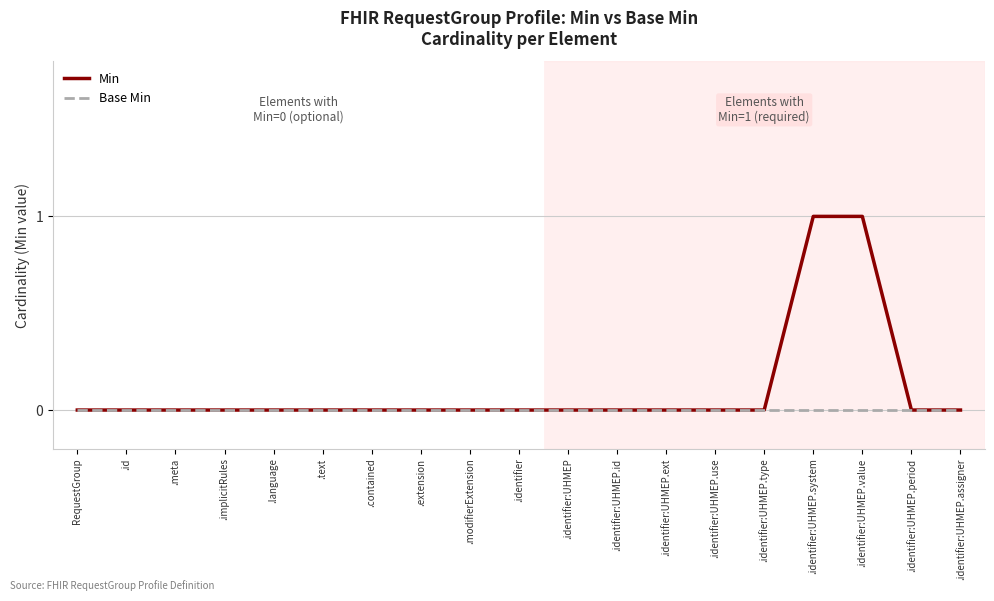

How many Min values are between 0 and 1?

19